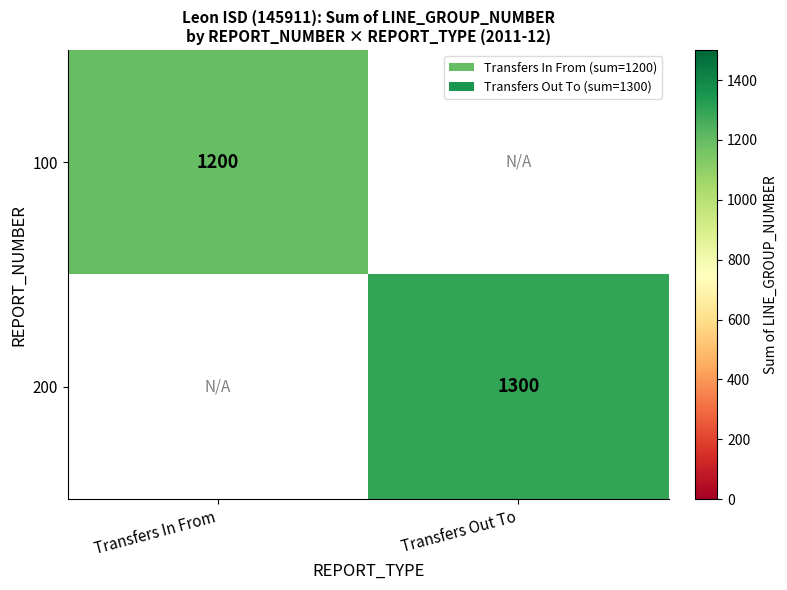

What is the maximum value shown in the chart?

1300.0